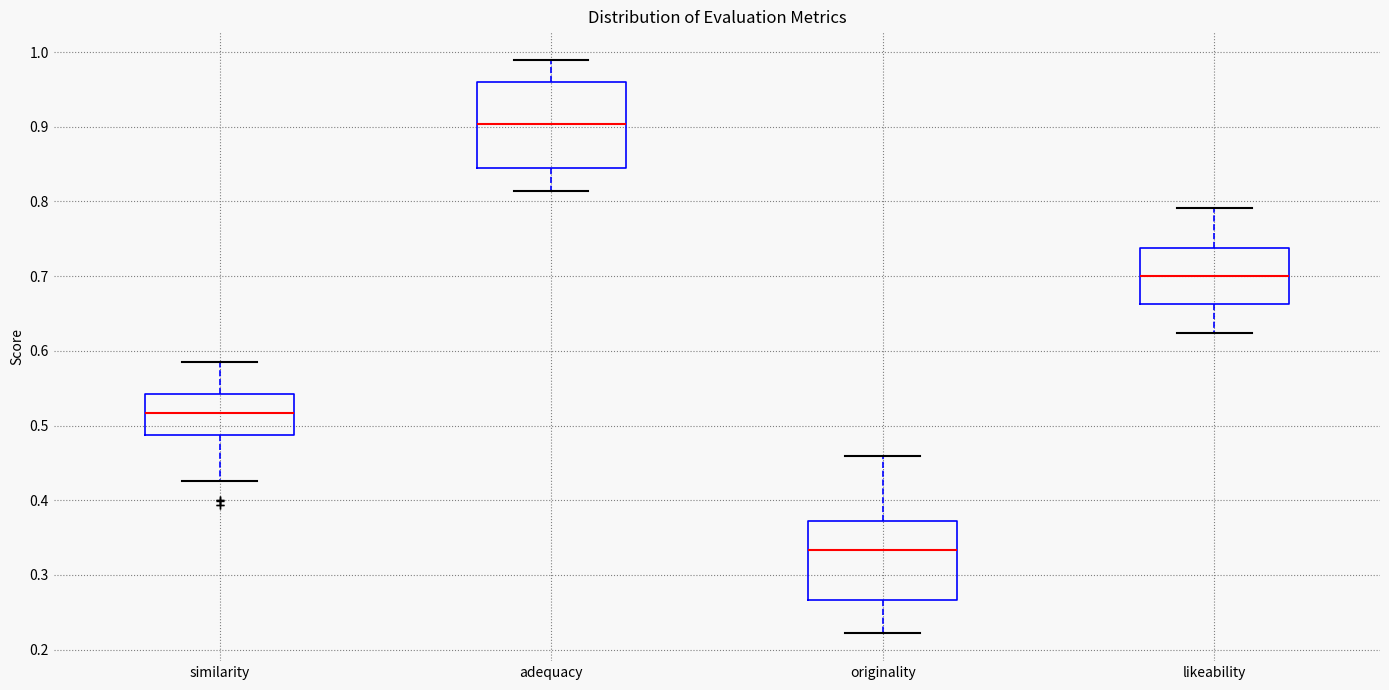

Where is the upper edge of the box for likeability on the y-axis? The values are not printed on the chart, so give them approximately, as read against the axis.

0.74